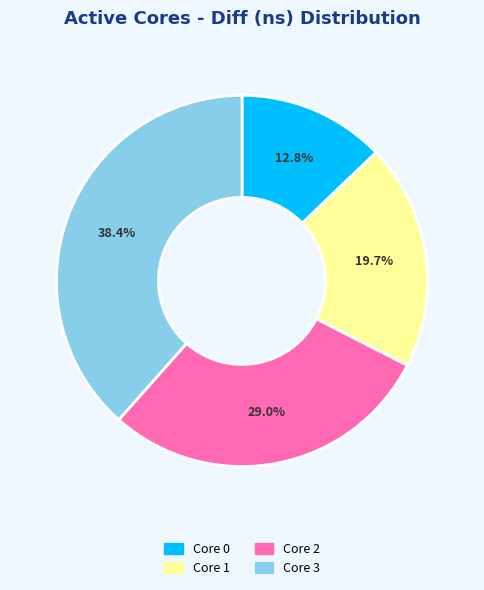

Count the number of slices in the pie.

4